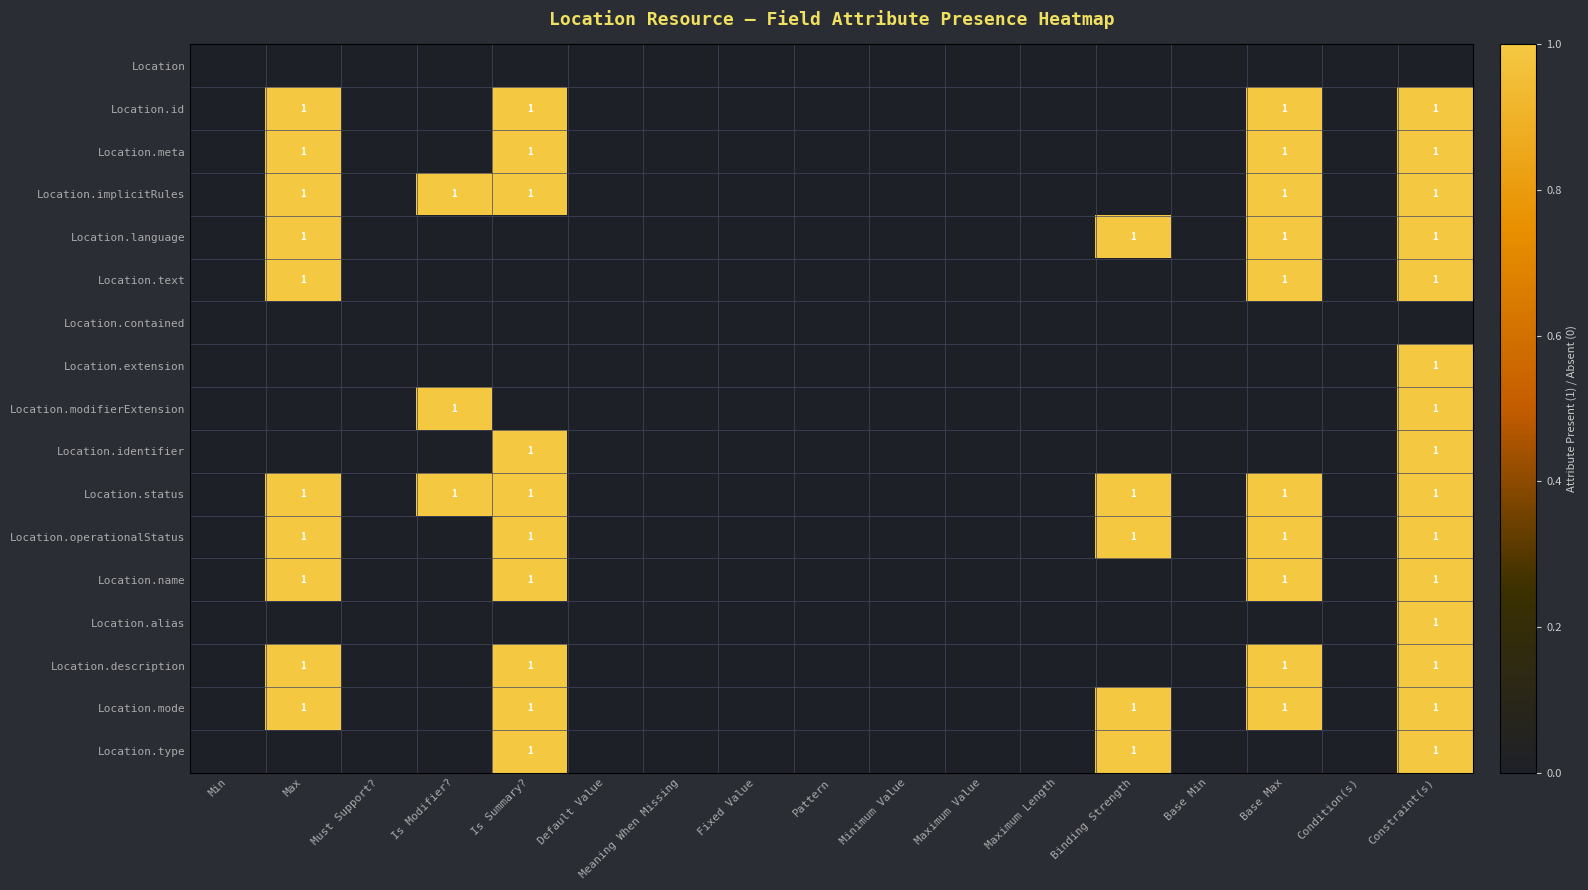

The Location.status series shows 1 at Is Summary?. True or false?

True